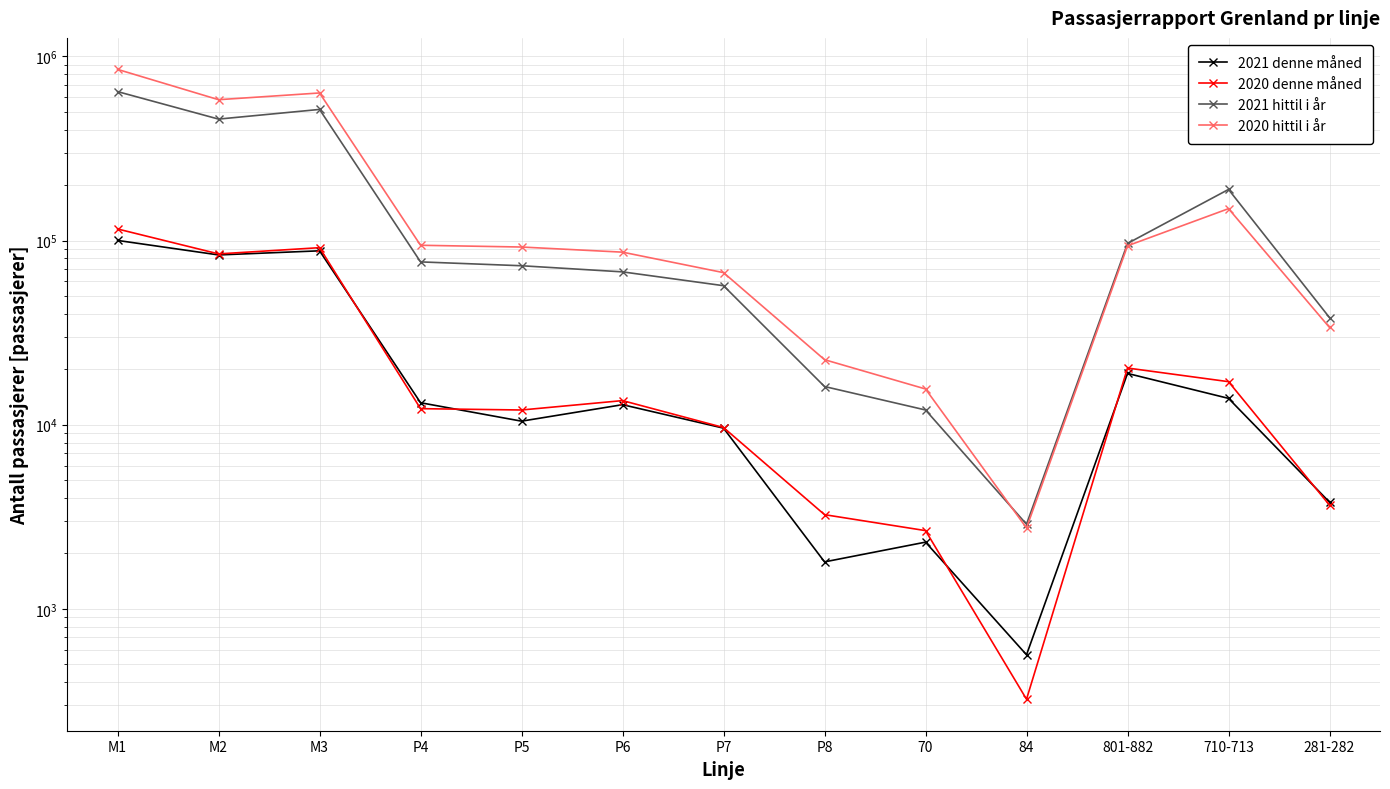

At which label is 2020 denne måned closest to 57955?

M2